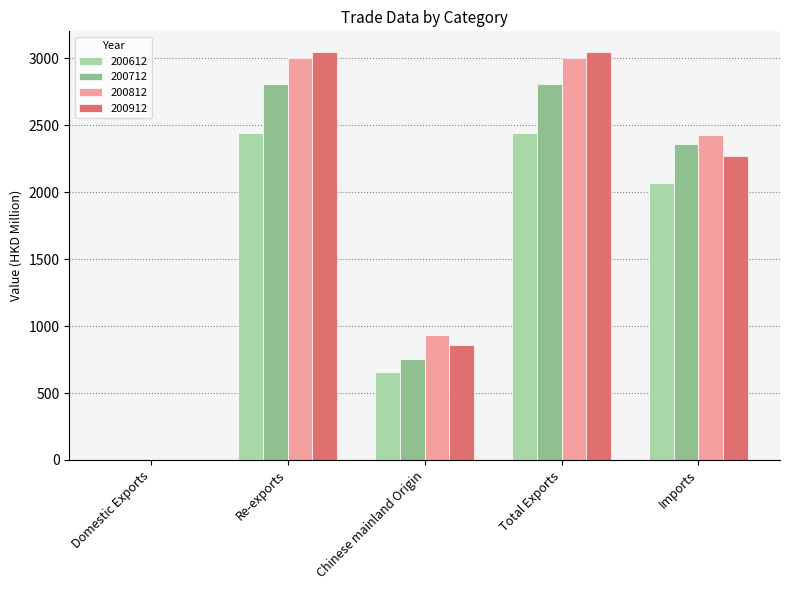

Which series has the widest spread of values?

200912